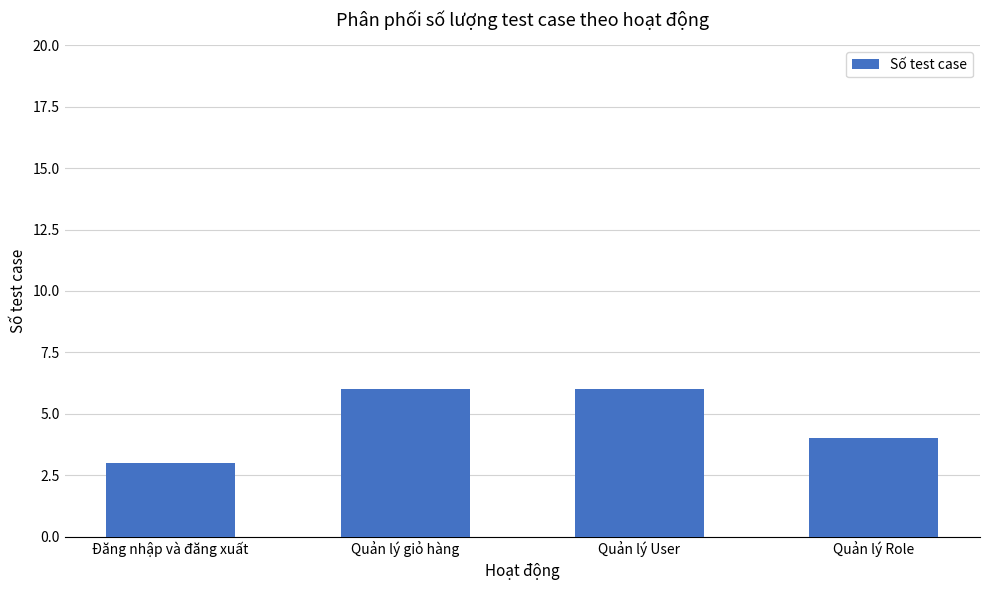

Read the value at Quản lý Role.

4